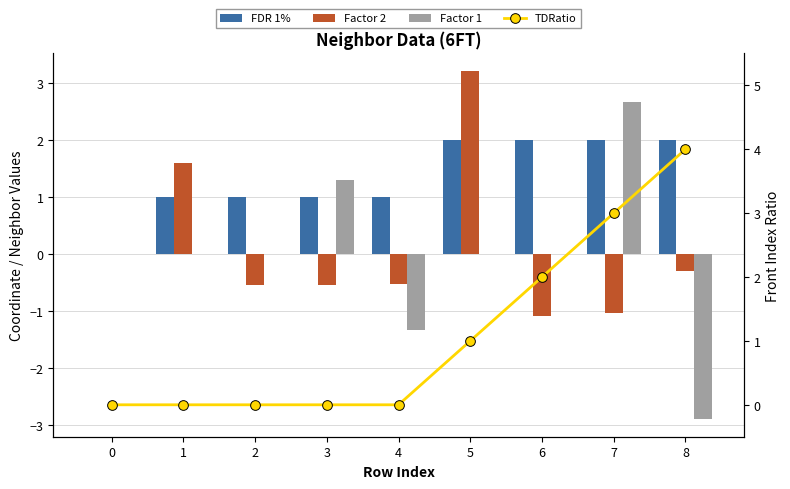

Which series has the widest spread of values?

Factor 1